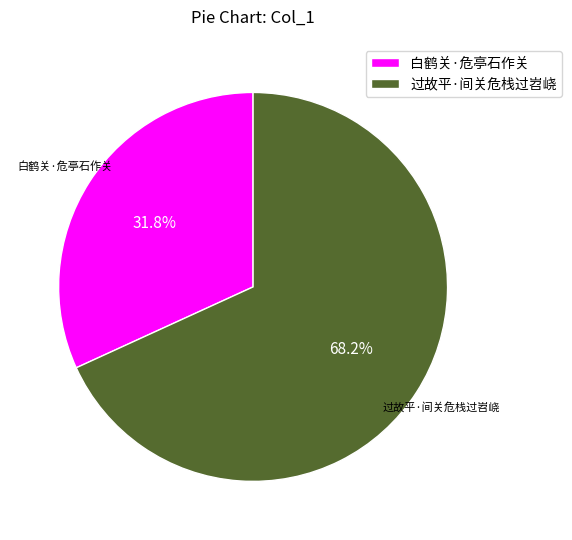

Is 白鹤关·危亭石作关 the majority of the pie?

No